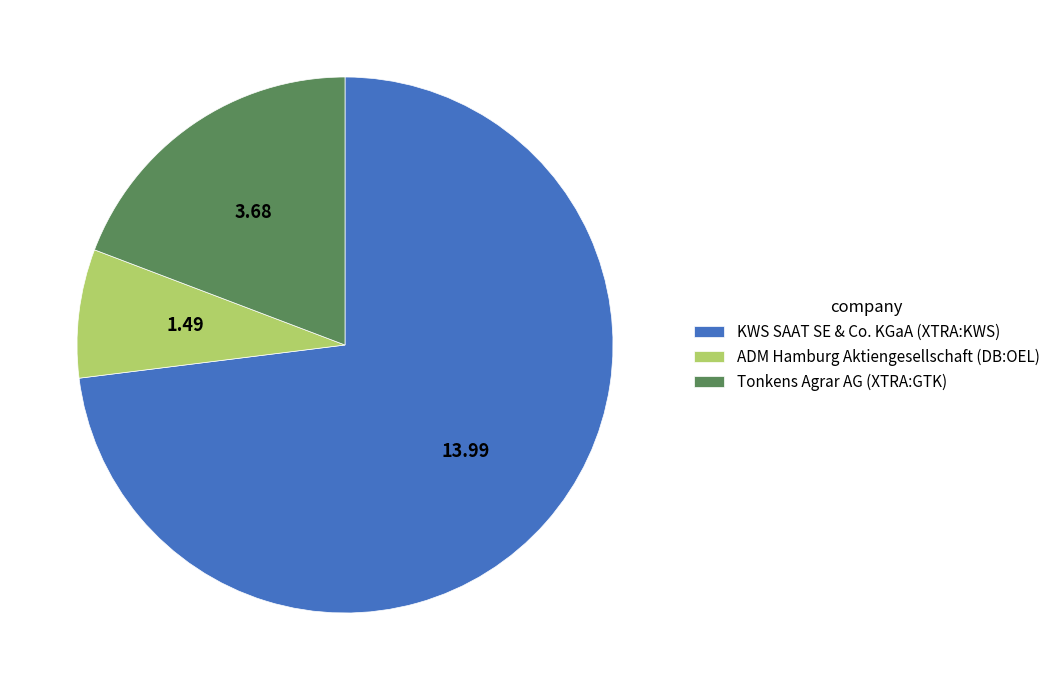

Rank the categories by value from lowest to highest.

ADM Hamburg Aktiengesellschaft (DB:OEL), Tonkens Agrar AG (XTRA:GTK), KWS SAAT SE & Co. KGaA (XTRA:KWS)